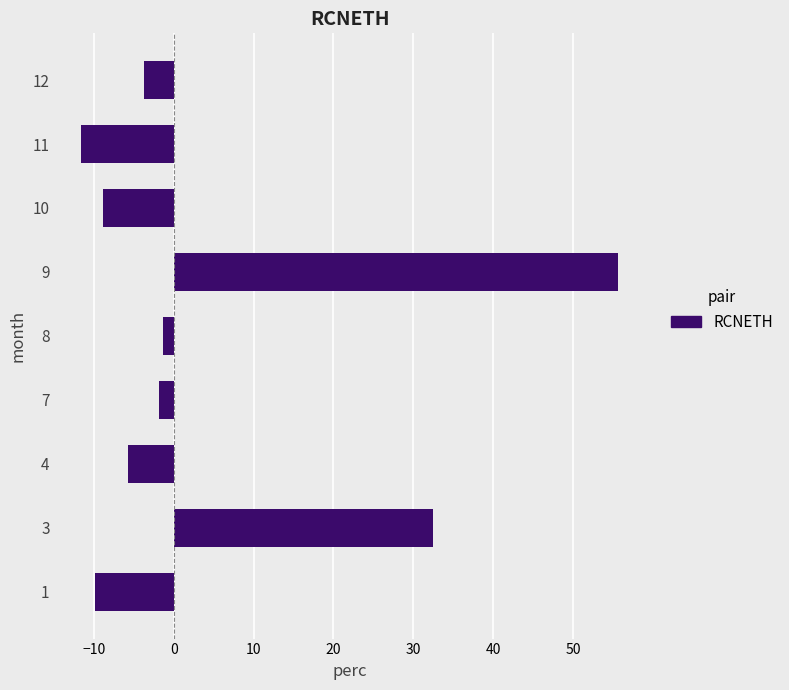

How many bars are there in total?

9